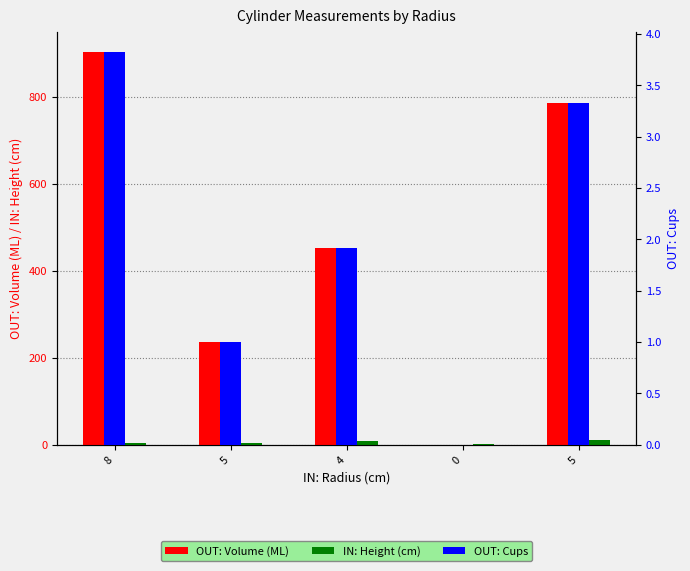

How many values in the IN: Height (cm) series exceed 4?

3